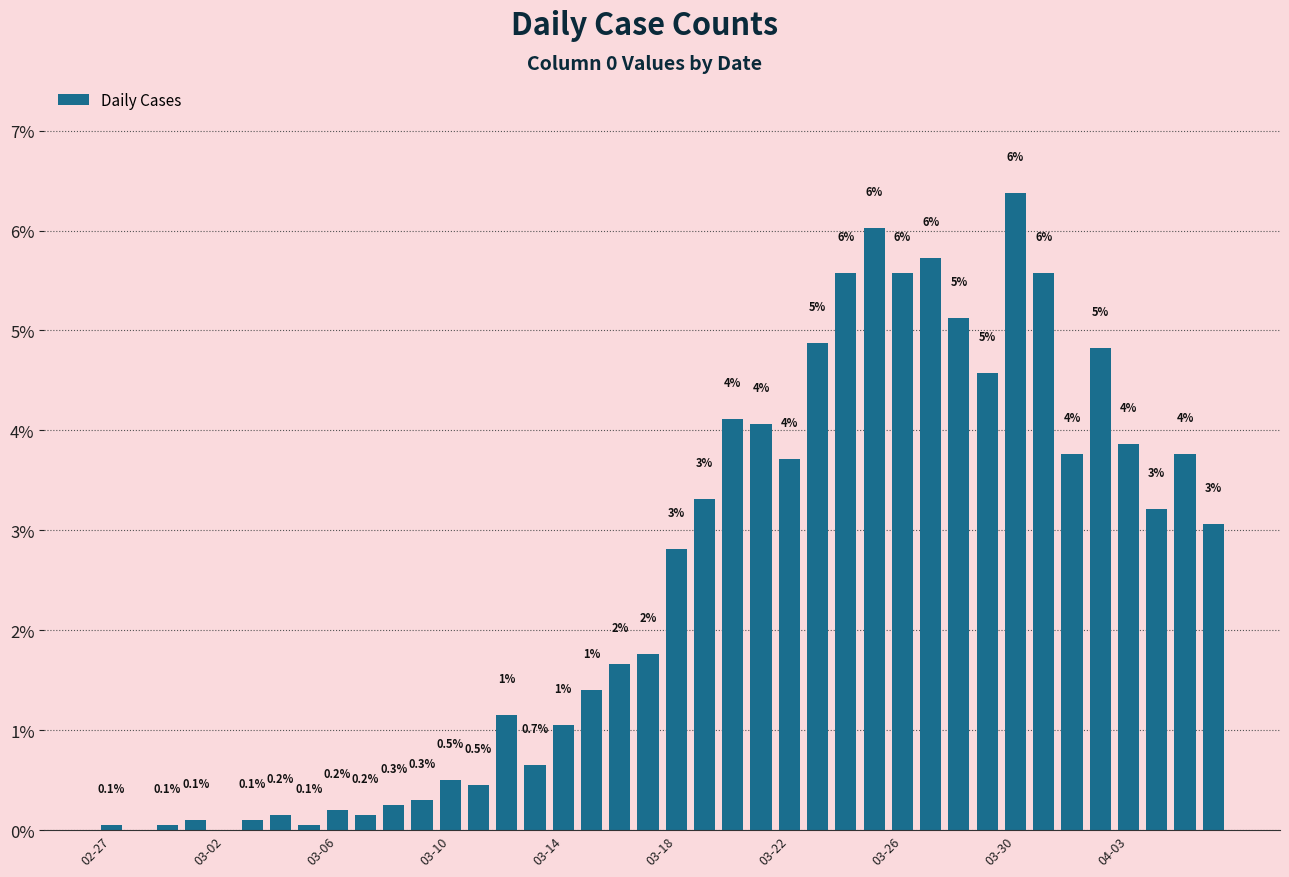

Which label corresponds to the largest value in the chart?

03-30